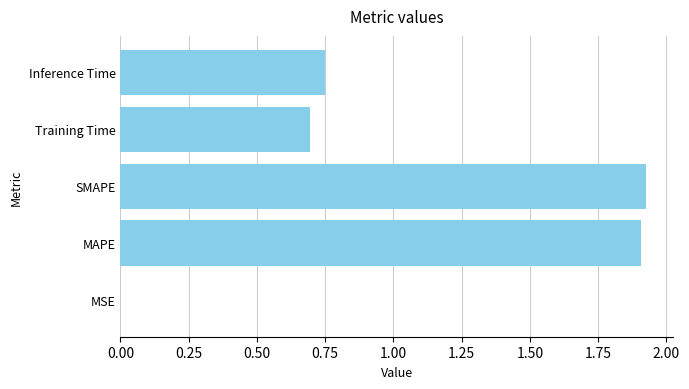

What is the sum of all values?

5.3